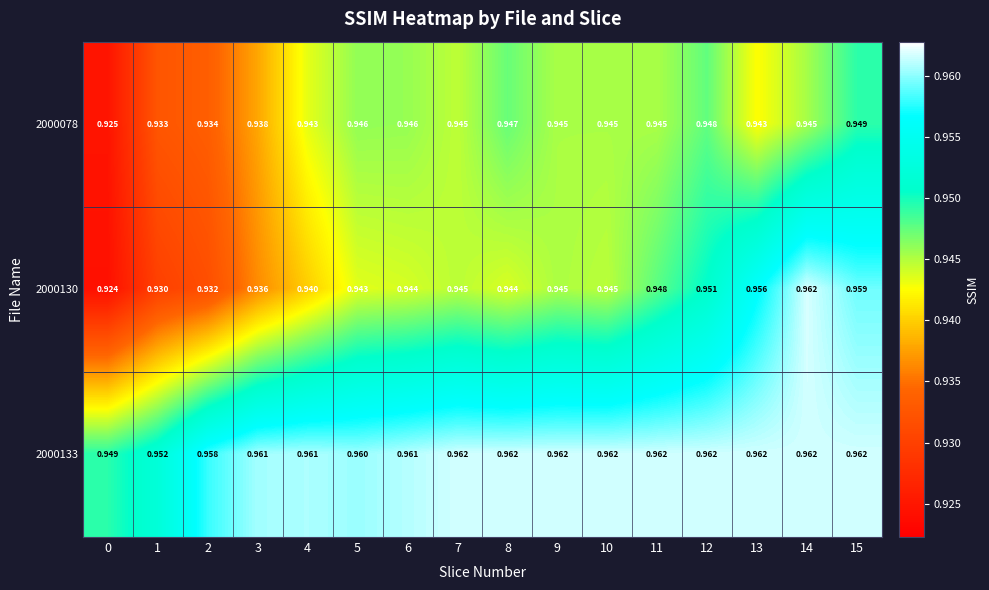

Is the value of 2000133 at 5 greater than the value of 2000078 at 1?

Yes